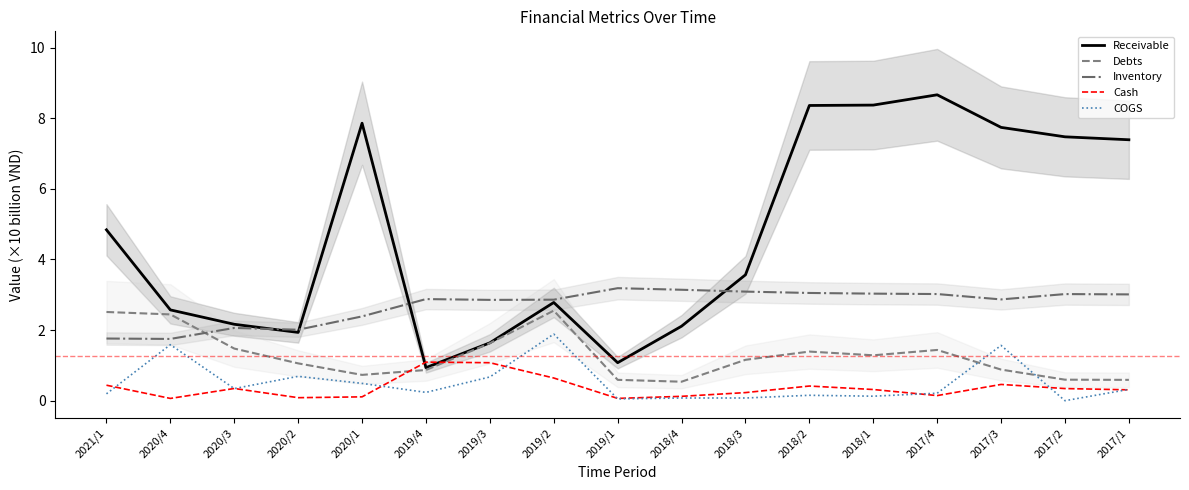

What is the difference between the Debts values at 2018/2 and 2019/4?

0.5